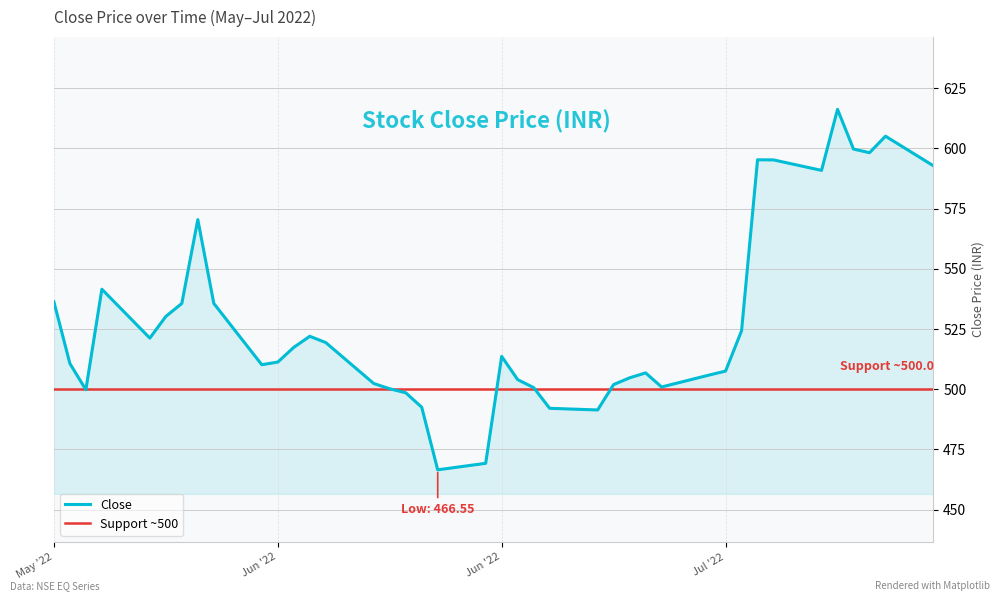

At which label is the value closest to 541?

2022-05-27